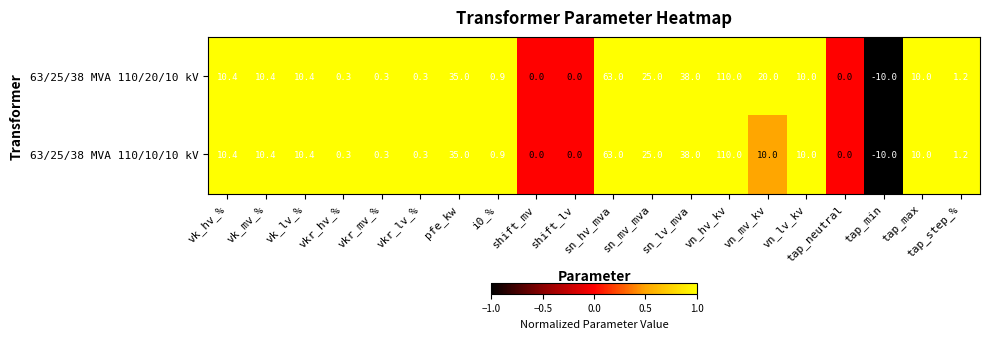

What is the total value across all series at tap_step_%?

2.4